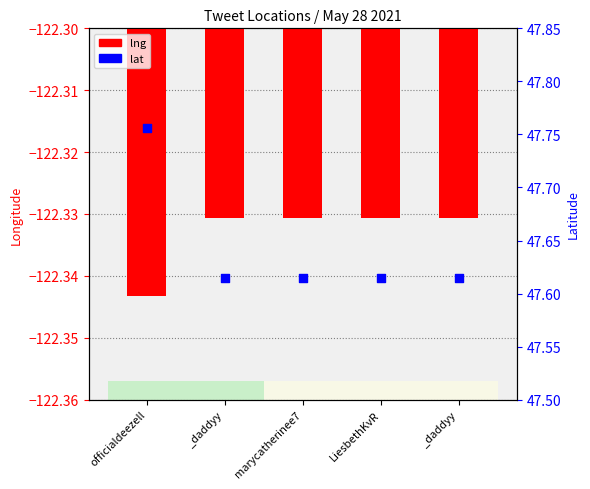

At how many categories does at least one series exceed -89?

5